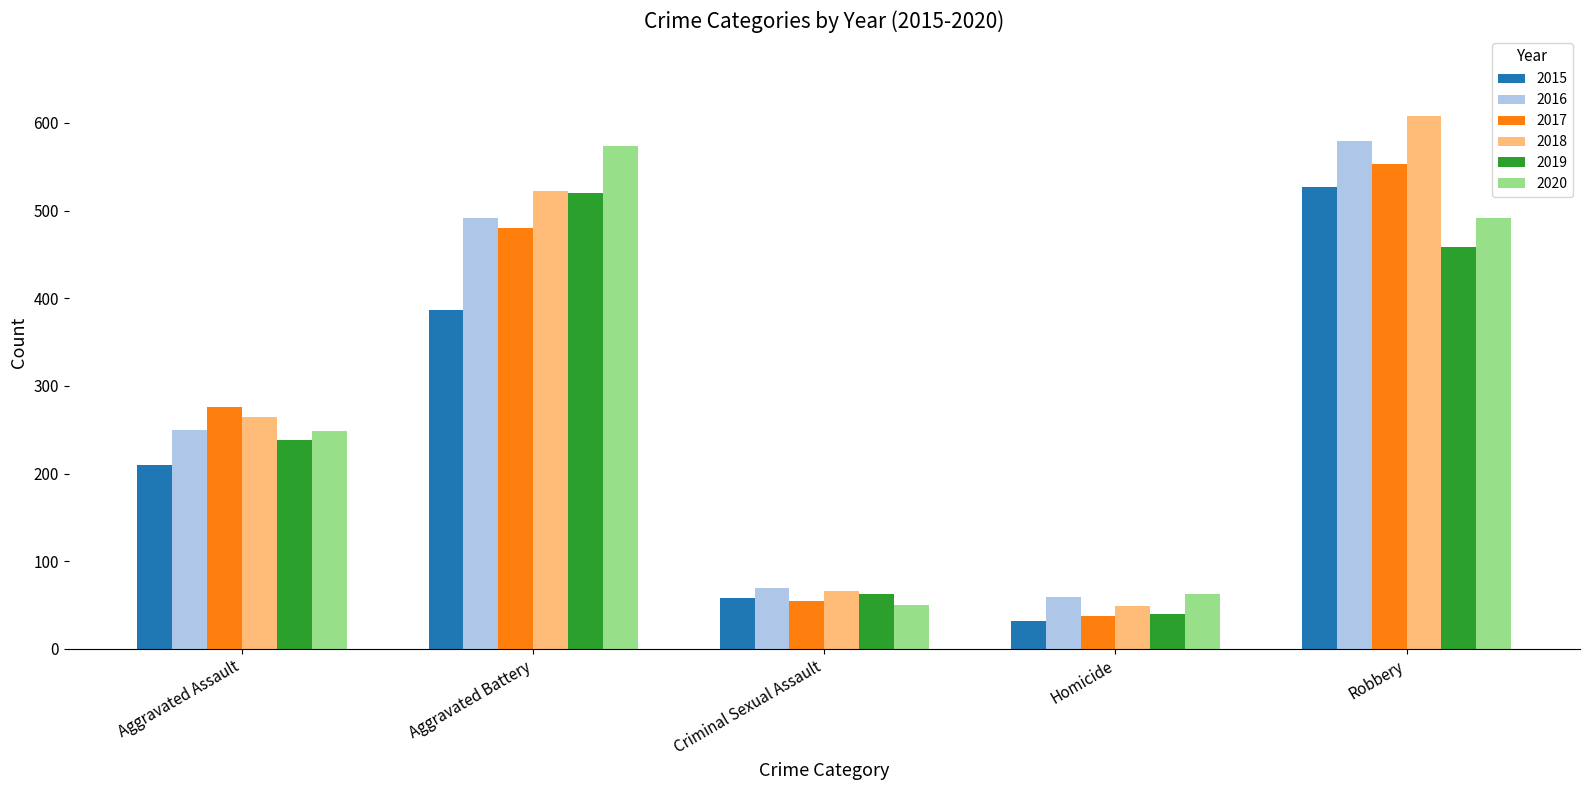

How many data points in 2019 are less than 238?

2